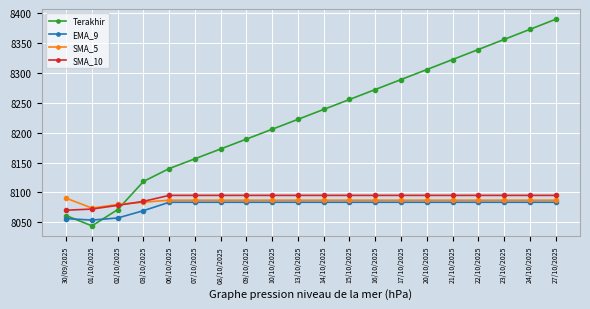

Is the value of Terakhir at 09/10/2025 greater than the value of SMA_10 at 23/10/2025?

Yes